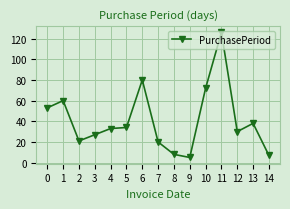

True or false: there are more than 1 points higher than both neighbors.

True